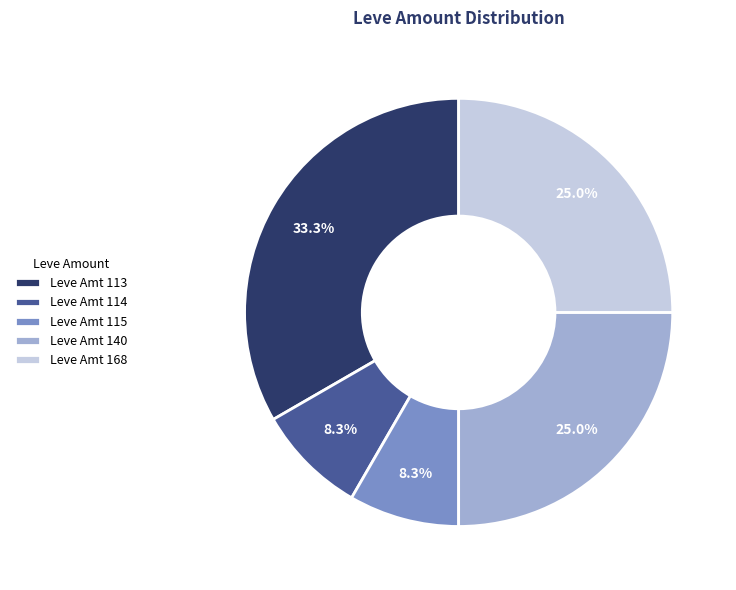

Which category has the biggest portion of the pie?

Leve Amt 113